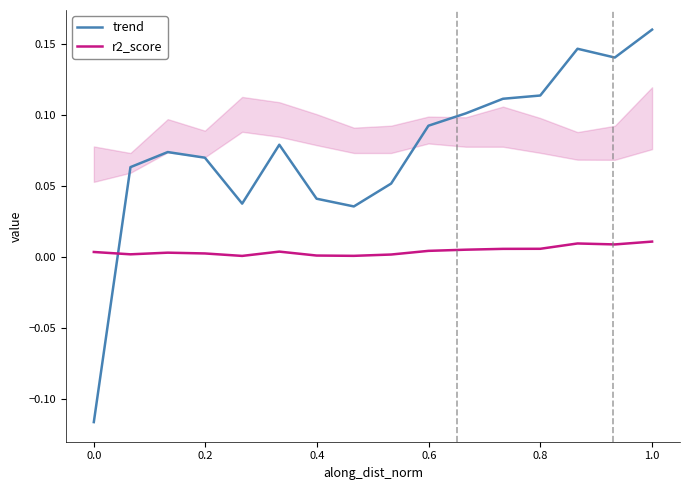

True or false: trend and r2_score cross at least once.

True